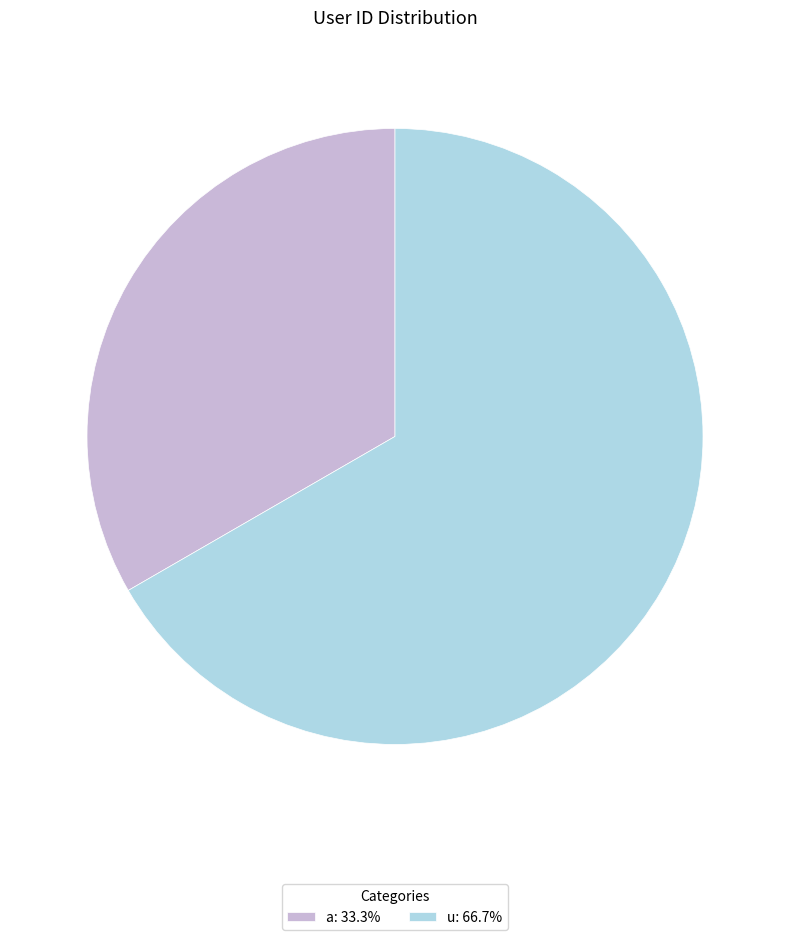

How many slices are in this pie chart?

2